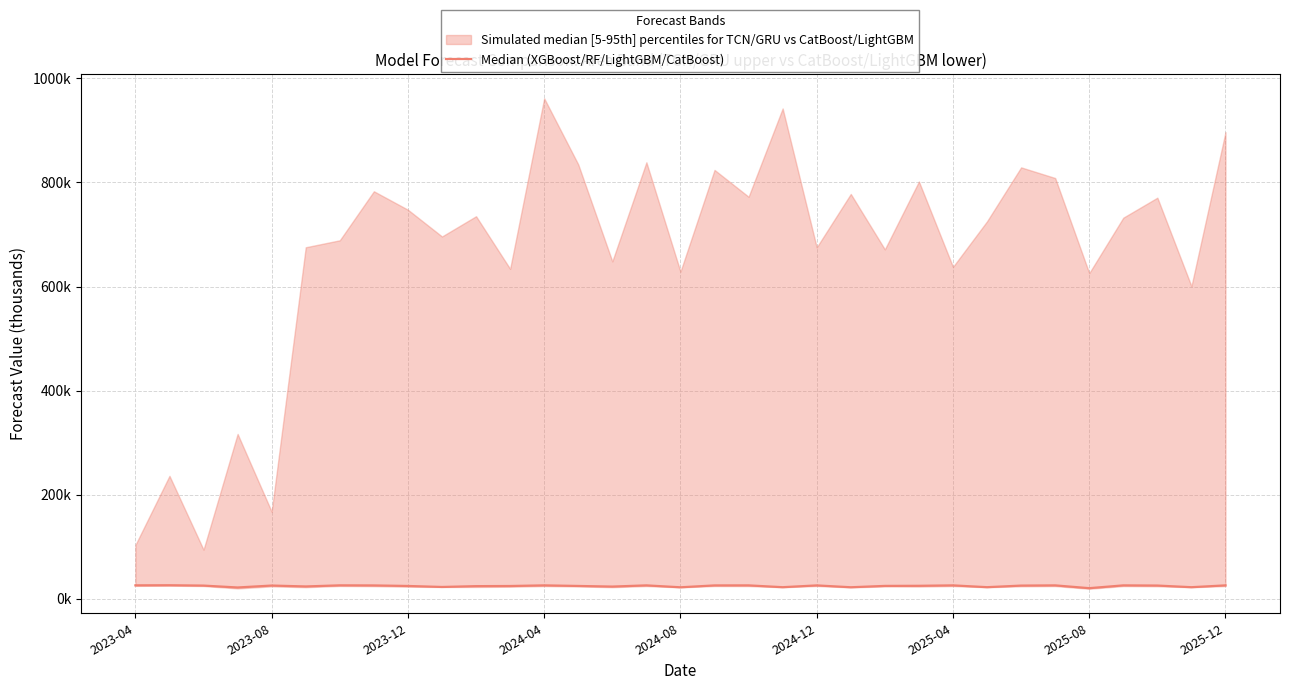

The chart shows a value of 22.5 at 9. True or false?

True